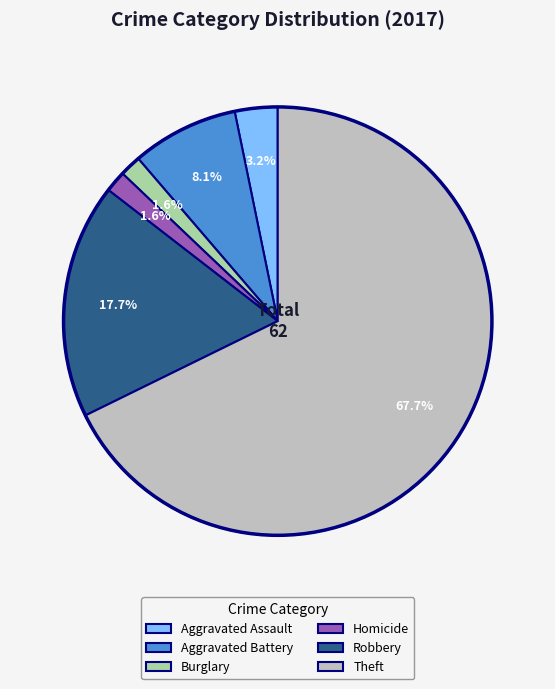

Count the number of slices in the pie.

6